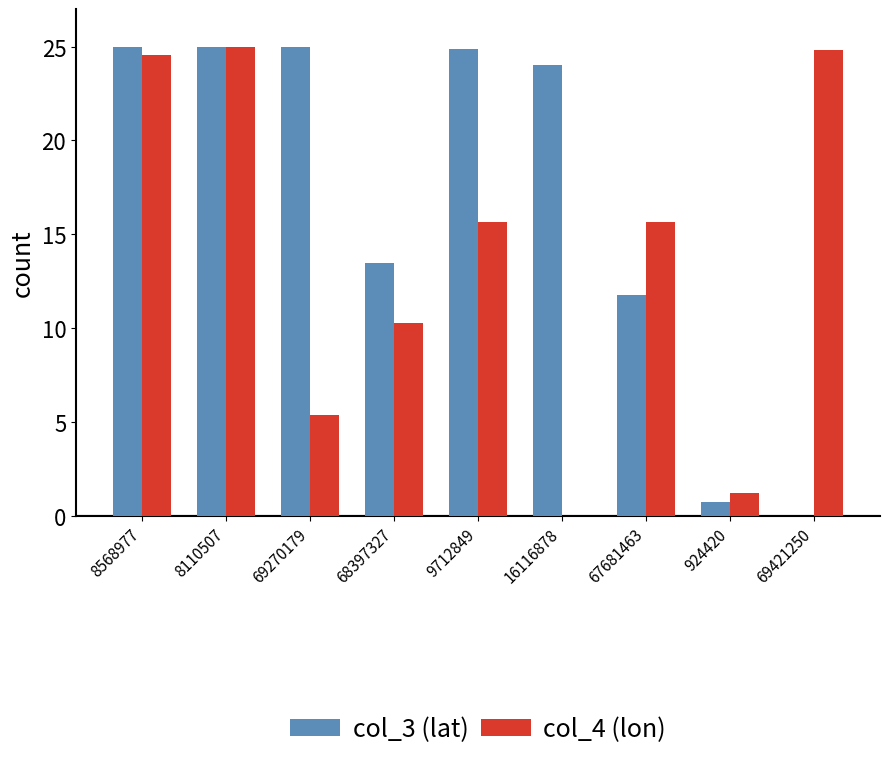

Read the col_3 (lat) value at 16116878.

24.0